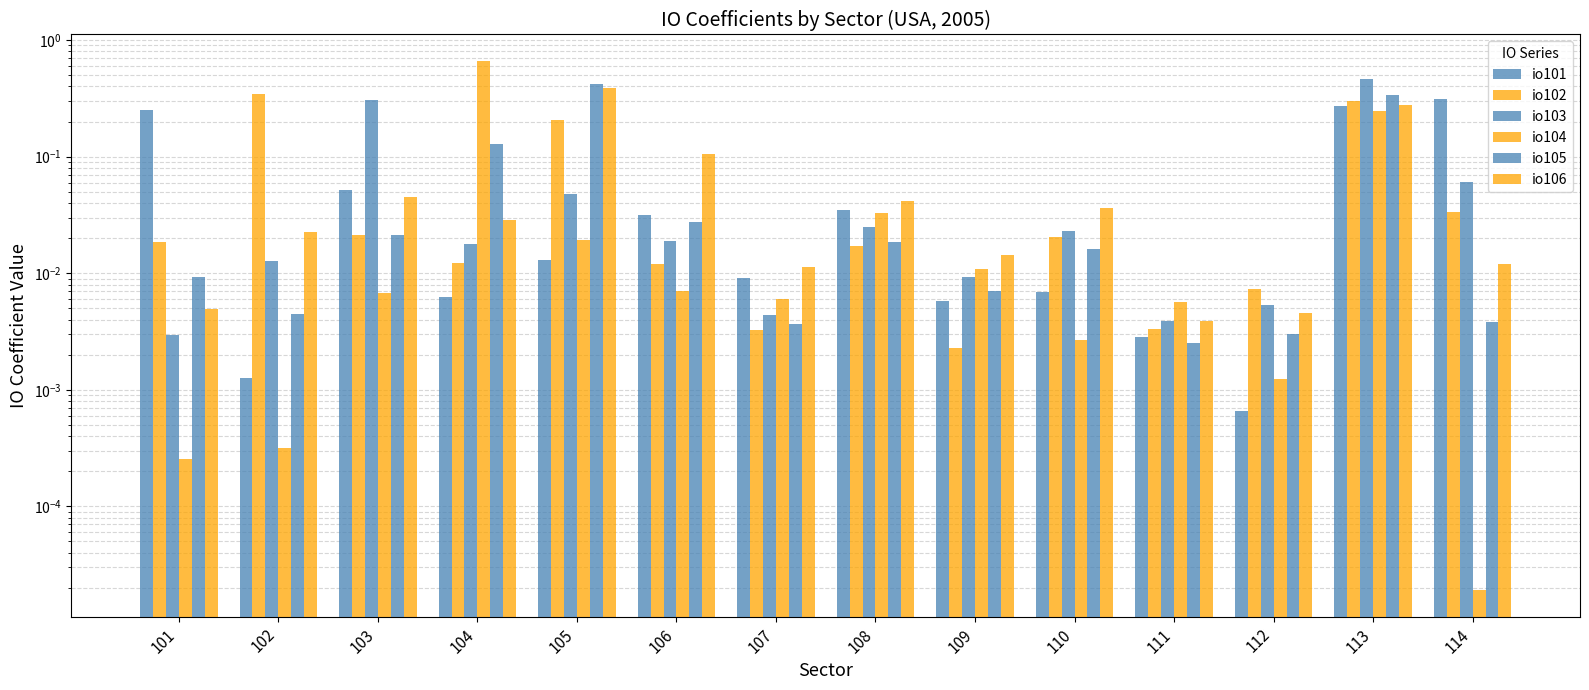

At which category is the sum across all series the highest?

113